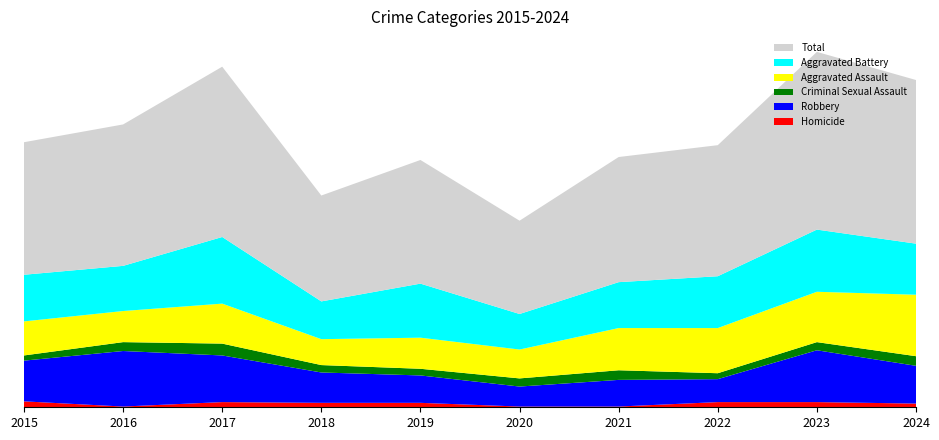

Reading left to right, transcribe all the data shown in this chart.

Aggravated Assault: 2015=46	2016=42	2017=54	2018=35	2019=42	2020=39	2021=57	2022=61	2023=68	2024=83
Aggravated Battery: 2015=63	2016=61	2017=90	2018=51	2019=73	2020=48	2021=62	2022=70	2023=84	2024=69
Criminal Sexual Assault: 2015=7	2016=12	2017=16	2018=10	2019=9	2020=11	2021=13	2022=8	2023=11	2024=13
Homicide: 2015=8	2016=1	2017=7	2018=6	2019=6	2020=1	2021=1	2022=7	2023=7	2024=5
Robbery: 2015=55	2016=75	2017=63	2018=41	2019=37	2020=27	2021=36	2022=31	2023=70	2024=51
Total: 2015=179	2016=191	2017=230	2018=143	2019=167	2020=126	2021=169	2022=177	2023=240	2024=221